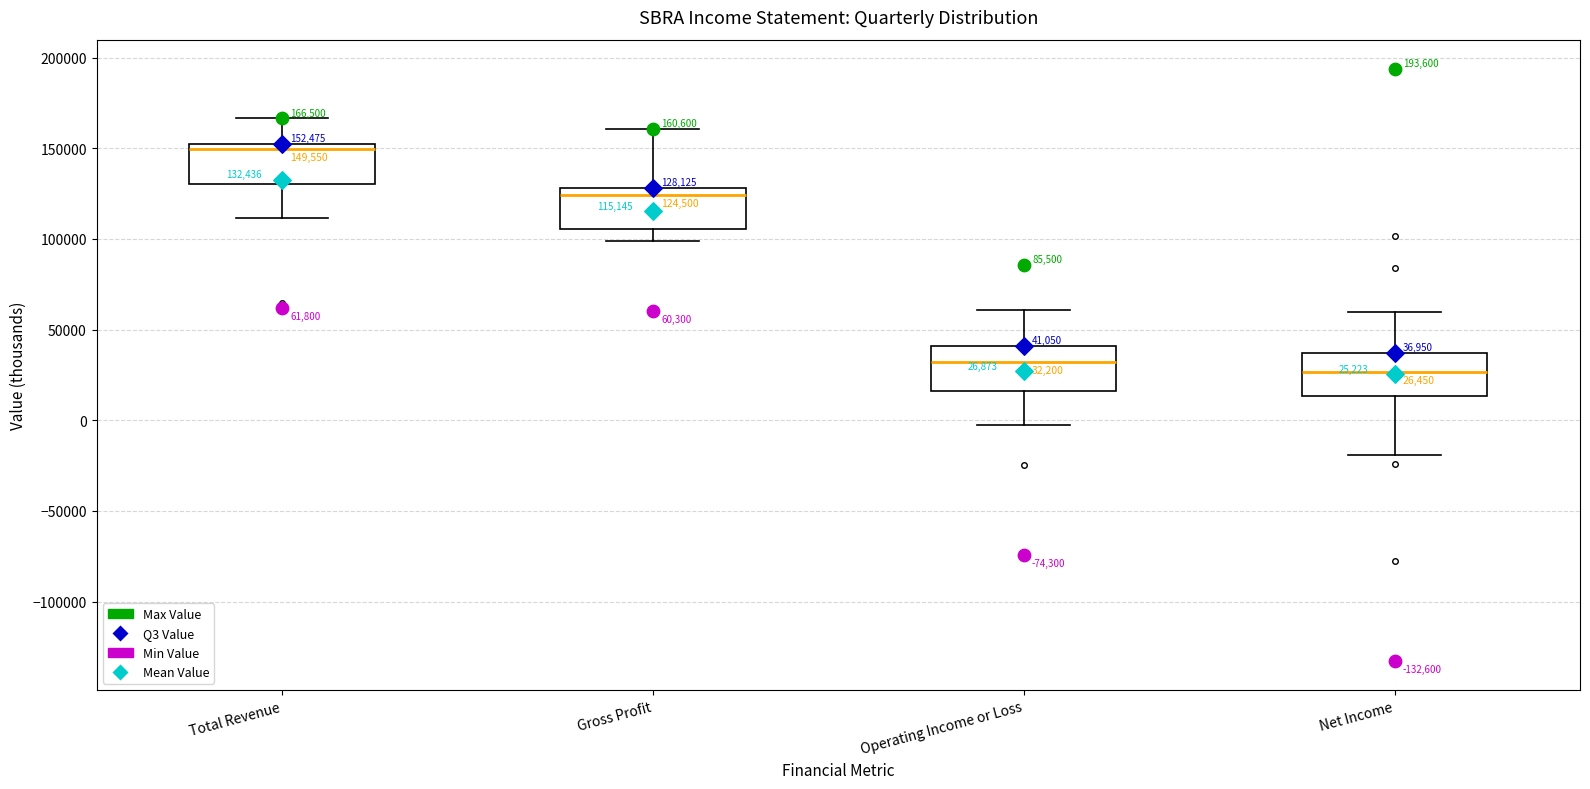

Which box's median line is the highest?

Total Revenue